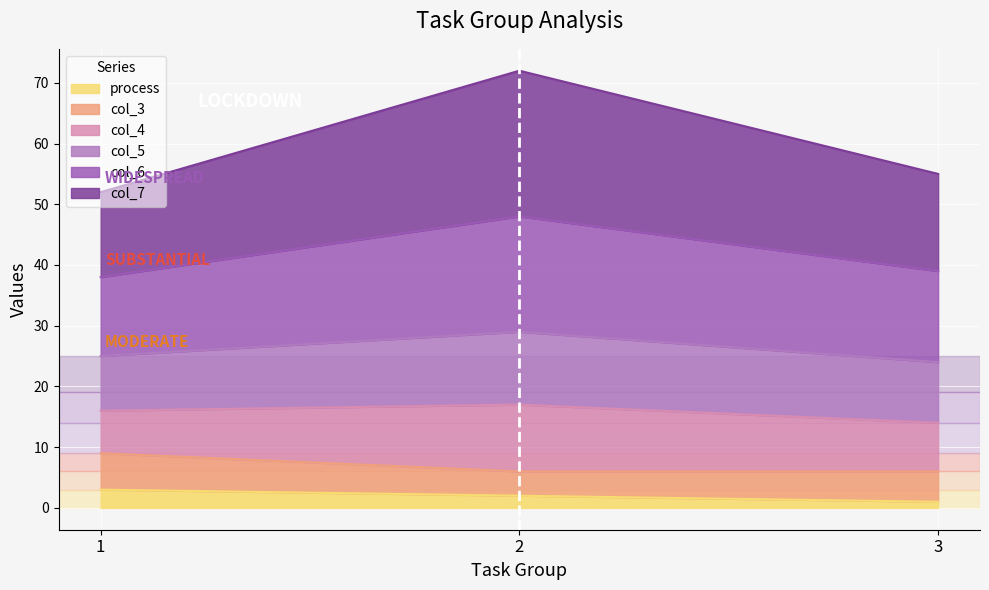

Is it true that process equals 1 at 3?

True